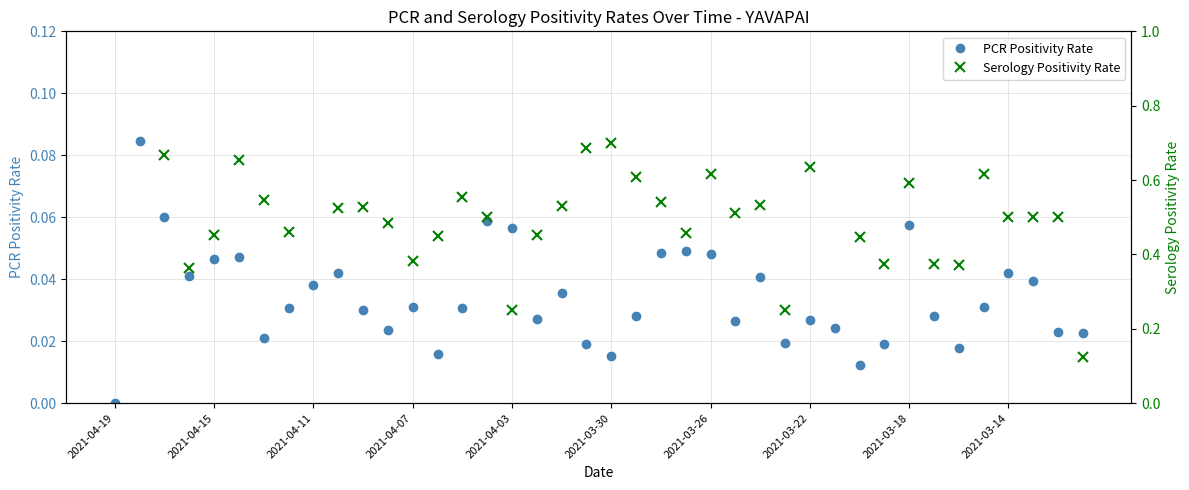

Does the chart have visible grid lines?

Yes